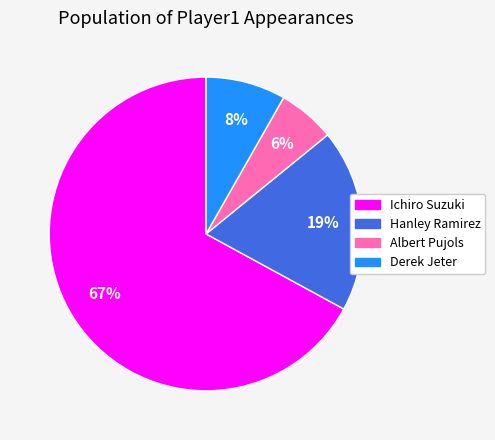

To the nearest percent, what is the difference between the Hanley Ramirez and Albert Pujols slice percentages?

13%